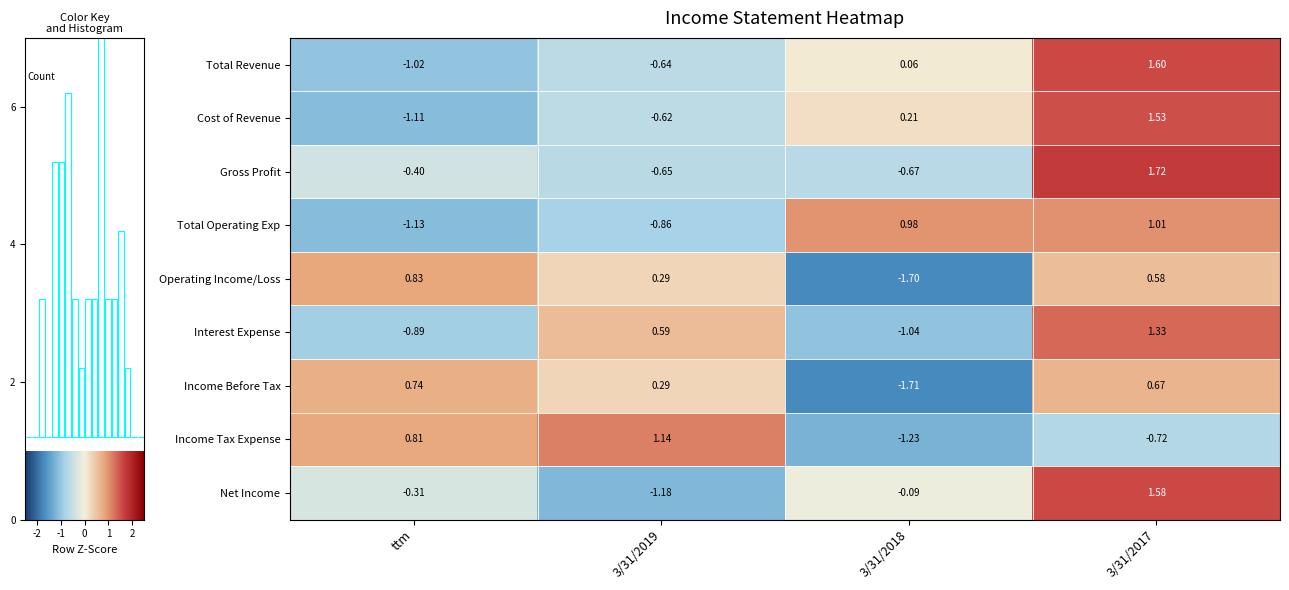

At which label does Interest Expense first exceed 0?

3/31/2019